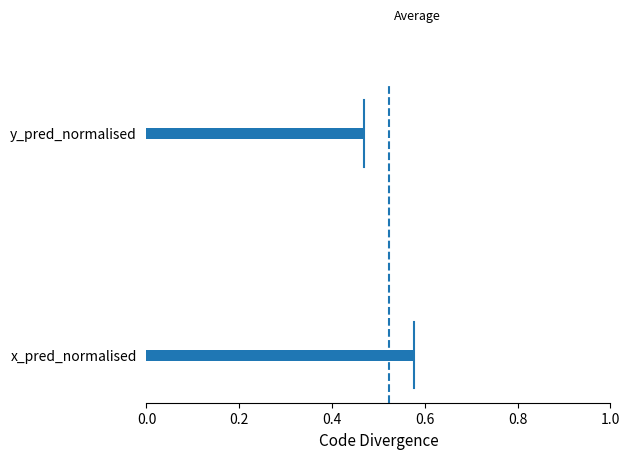

List the labels in order of value, largest first.

x_pred_normalised, y_pred_normalised